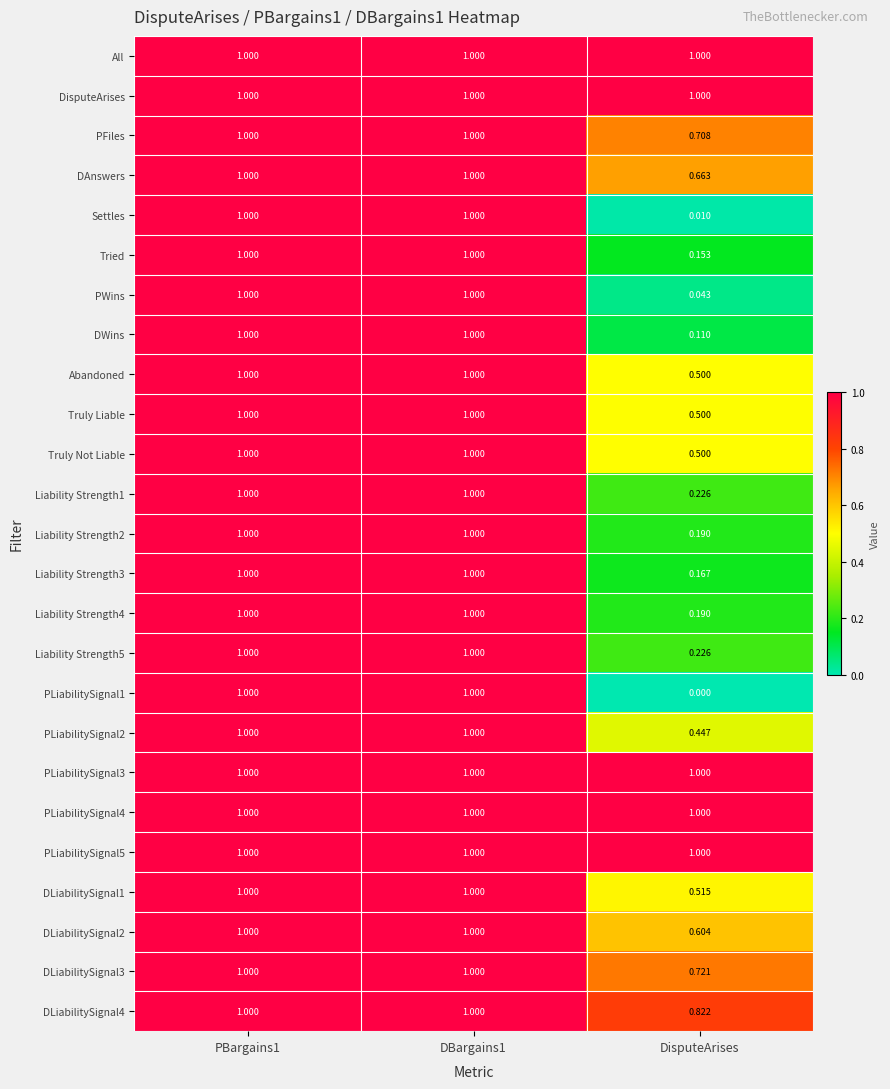

At which label does PLiabilitySignal2 reach its minimum?

DisputeArises